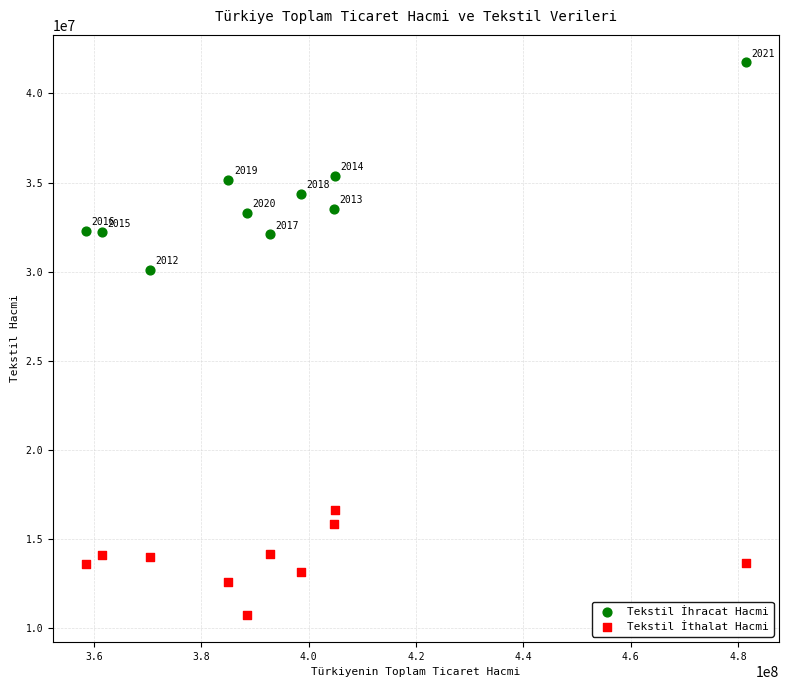

What are all the series names shown in the legend?

Tekstil İhracat Hacmi, Tekstil İthalat Hacmi